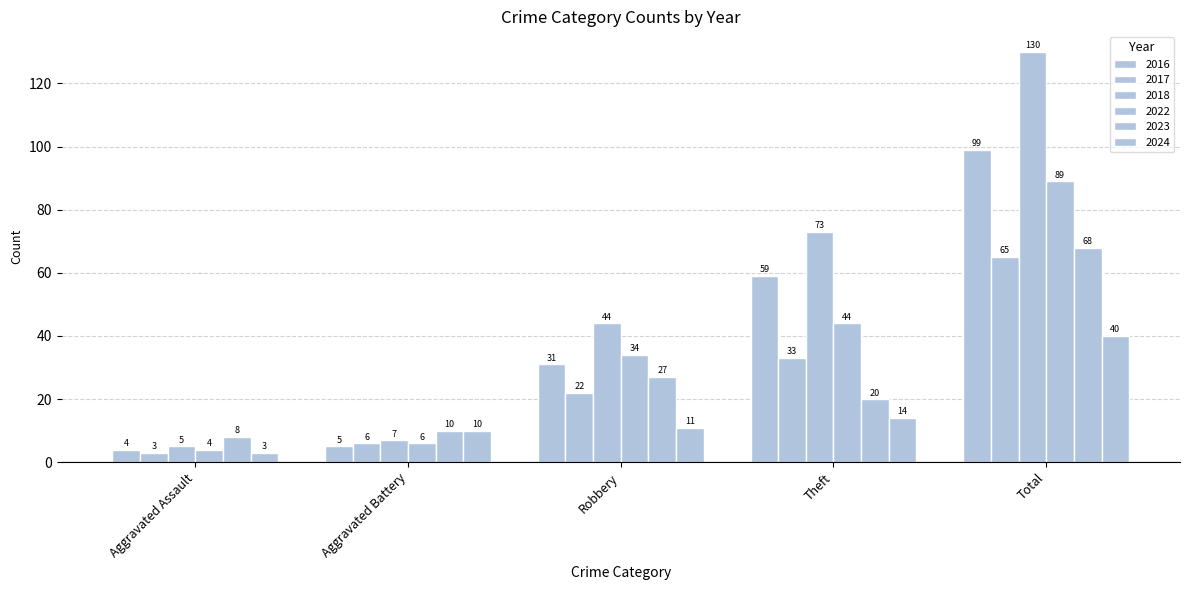

Which has a higher value, Aggravated Assault or Theft?

Theft